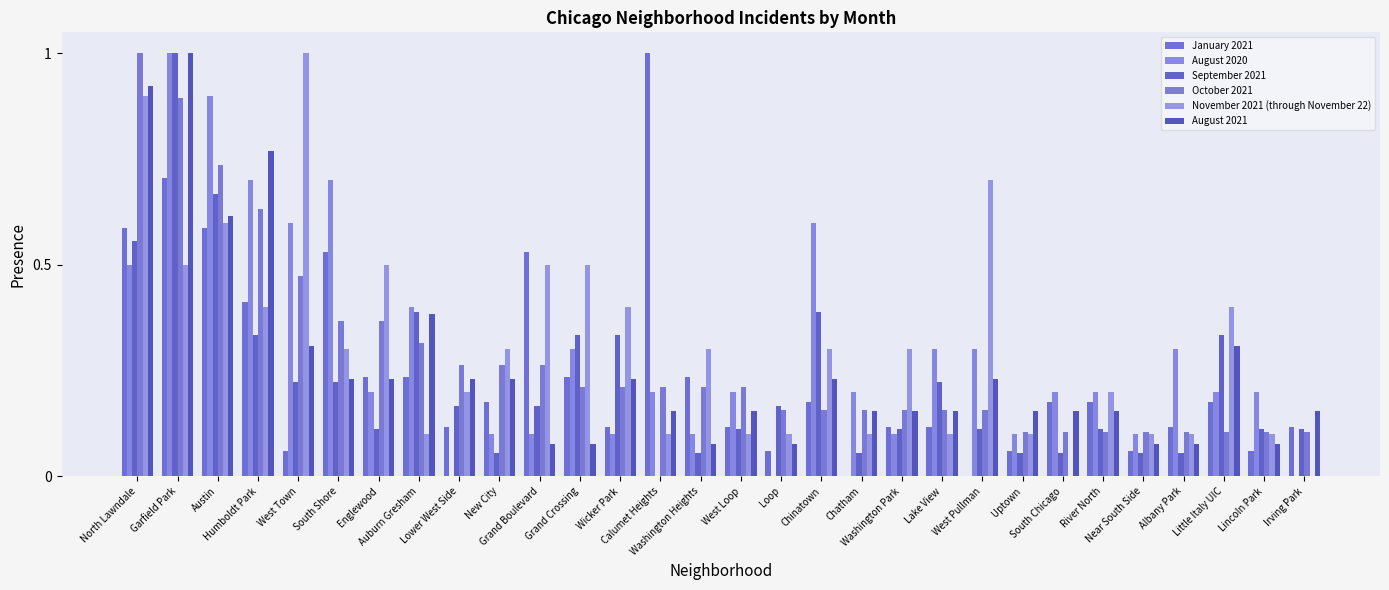

Reading left to right, what are all the values shown in this chart?

January 2021: North Lawndale=0.6	Garfield Park=0.7	Austin=0.6	Humboldt Park=0.4	West Town=0.1	South Shore=0.5	Englewood=0.2	Auburn Gresham=0.2	Lower West Side=0.1	New City=0.2	Grand Boulevard=0.5	Grand Crossing=0.2	Wicker Park=0.1	Calumet Heights=1.0	Washington Heights=0.2	West Loop=0.1	Loop=0.1	Chinatown=0.2	Chatham=0.0	Washington Park=0.1	Lake View=0.1	West Pullman=0.0	Uptown=0.1	South Chicago=0.2	River North=0.2	Near South Side=0.1	Albany Park=0.1	Little Italy UIC=0.2	Lincoln Park=0.1	Irving Park=0.1
August 2020: North Lawndale=0.5	Garfield Park=1.0	Austin=0.9	Humboldt Park=0.7	West Town=0.6	South Shore=0.7	Englewood=0.2	Auburn Gresham=0.4	Lower West Side=0.0	New City=0.1	Grand Boulevard=0.1	Grand Crossing=0.3	Wicker Park=0.1	Calumet Heights=0.2	Washington Heights=0.1	West Loop=0.2	Loop=0.0	Chinatown=0.6	Chatham=0.2	Washington Park=0.1	Lake View=0.3	West Pullman=0.3	Uptown=0.1	South Chicago=0.2	River North=0.2	Near South Side=0.1	Albany Park=0.3	Little Italy UIC=0.2	Lincoln Park=0.2	Irving Park=0.0
September 2021: North Lawndale=0.6	Garfield Park=1.0	Austin=0.7	Humboldt Park=0.3	West Town=0.2	South Shore=0.2	Englewood=0.1	Auburn Gresham=0.4	Lower West Side=0.2	New City=0.1	Grand Boulevard=0.2	Grand Crossing=0.3	Wicker Park=0.3	Calumet Heights=0.0	Washington Heights=0.1	West Loop=0.1	Loop=0.2	Chinatown=0.4	Chatham=0.1	Washington Park=0.1	Lake View=0.2	West Pullman=0.1	Uptown=0.1	South Chicago=0.1	River North=0.1	Near South Side=0.1	Albany Park=0.1	Little Italy UIC=0.3	Lincoln Park=0.1	Irving Park=0.1
October 2021: North Lawndale=1.0	Garfield Park=0.9	Austin=0.7	Humboldt Park=0.6	West Town=0.5	South Shore=0.4	Englewood=0.4	Auburn Gresham=0.3	Lower West Side=0.3	New City=0.3	Grand Boulevard=0.3	Grand Crossing=0.2	Wicker Park=0.2	Calumet Heights=0.2	Washington Heights=0.2	West Loop=0.2	Loop=0.2	Chinatown=0.2	Chatham=0.2	Washington Park=0.2	Lake View=0.2	West Pullman=0.2	Uptown=0.1	South Chicago=0.1	River North=0.1	Near South Side=0.1	Albany Park=0.1	Little Italy UIC=0.1	Lincoln Park=0.1	Irving Park=0.1
November 2021 (through November 22): North Lawndale=0.9	Garfield Park=0.5	Austin=0.6	Humboldt Park=0.4	West Town=1.0	South Shore=0.3	Englewood=0.5	Auburn Gresham=0.1	Lower West Side=0.2	New City=0.3	Grand Boulevard=0.5	Grand Crossing=0.5	Wicker Park=0.4	Calumet Heights=0.1	Washington Heights=0.3	West Loop=0.1	Loop=0.1	Chinatown=0.3	Chatham=0.1	Washington Park=0.3	Lake View=0.1	West Pullman=0.7	Uptown=0.1	South Chicago=0.0	River North=0.2	Near South Side=0.1	Albany Park=0.1	Little Italy UIC=0.4	Lincoln Park=0.1	Irving Park=0.0
August 2021: North Lawndale=0.9	Garfield Park=1.0	Austin=0.6	Humboldt Park=0.8	West Town=0.3	South Shore=0.2	Englewood=0.2	Auburn Gresham=0.4	Lower West Side=0.2	New City=0.2	Grand Boulevard=0.1	Grand Crossing=0.1	Wicker Park=0.2	Calumet Heights=0.2	Washington Heights=0.1	West Loop=0.2	Loop=0.1	Chinatown=0.2	Chatham=0.2	Washington Park=0.2	Lake View=0.2	West Pullman=0.2	Uptown=0.2	South Chicago=0.2	River North=0.2	Near South Side=0.1	Albany Park=0.1	Little Italy UIC=0.3	Lincoln Park=0.1	Irving Park=0.2